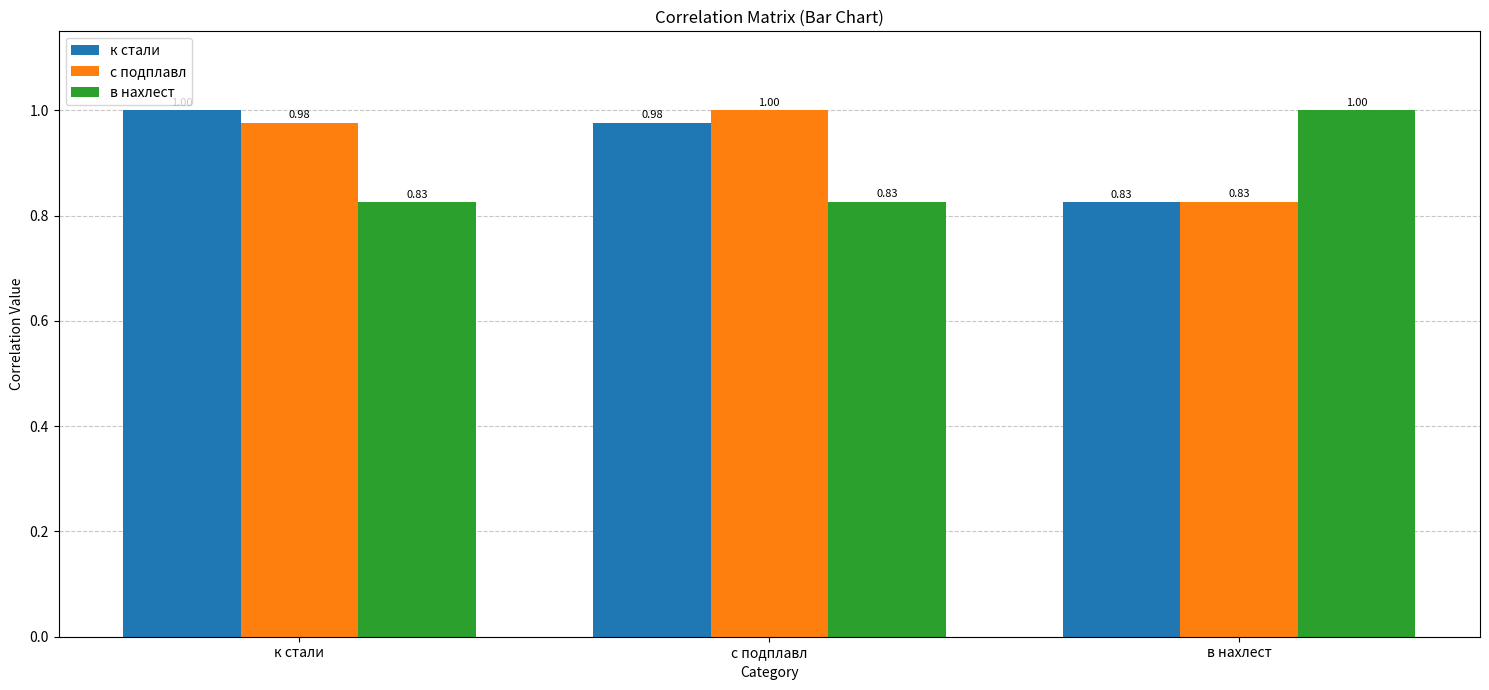

What is the sum of all к стали values?

2.8